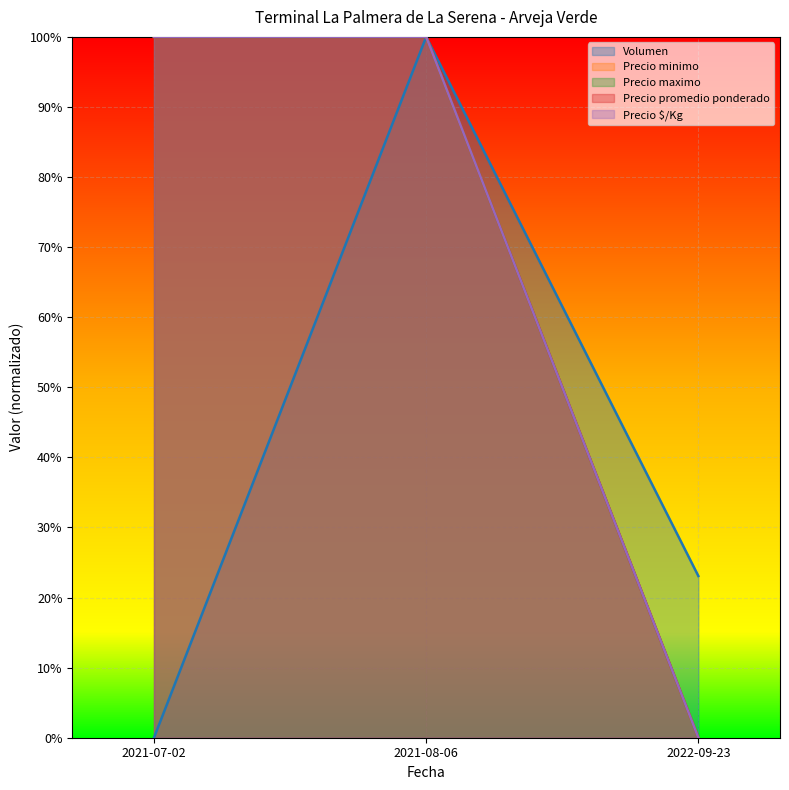

What is the sum of all Precio minimo values?

2.0